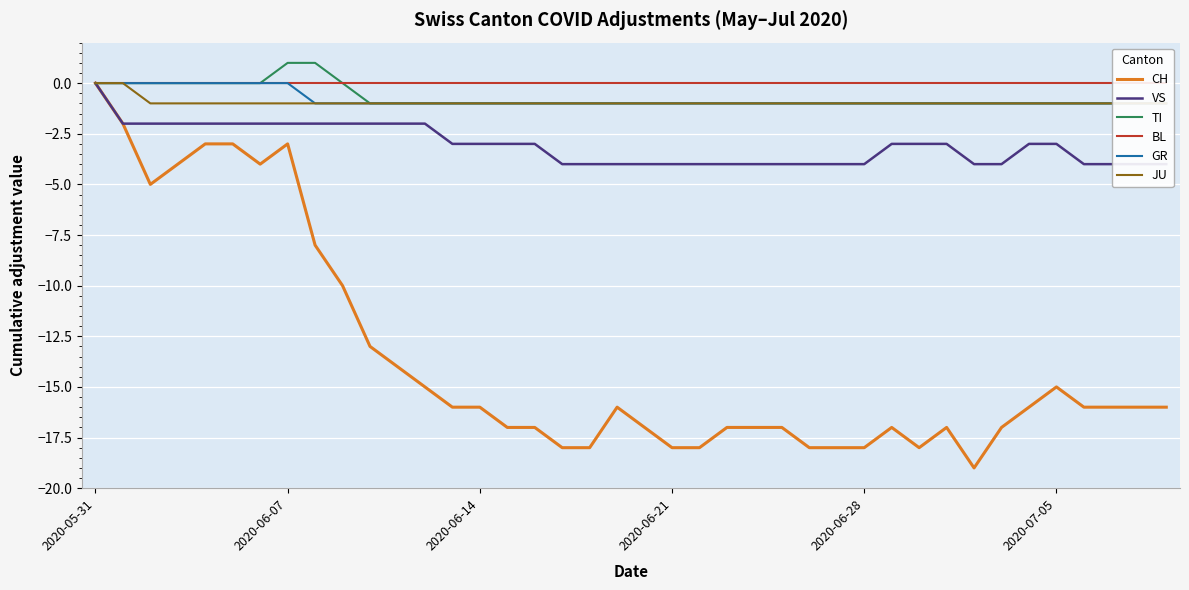

Which category has the highest value in the GR series?

2020-05-31